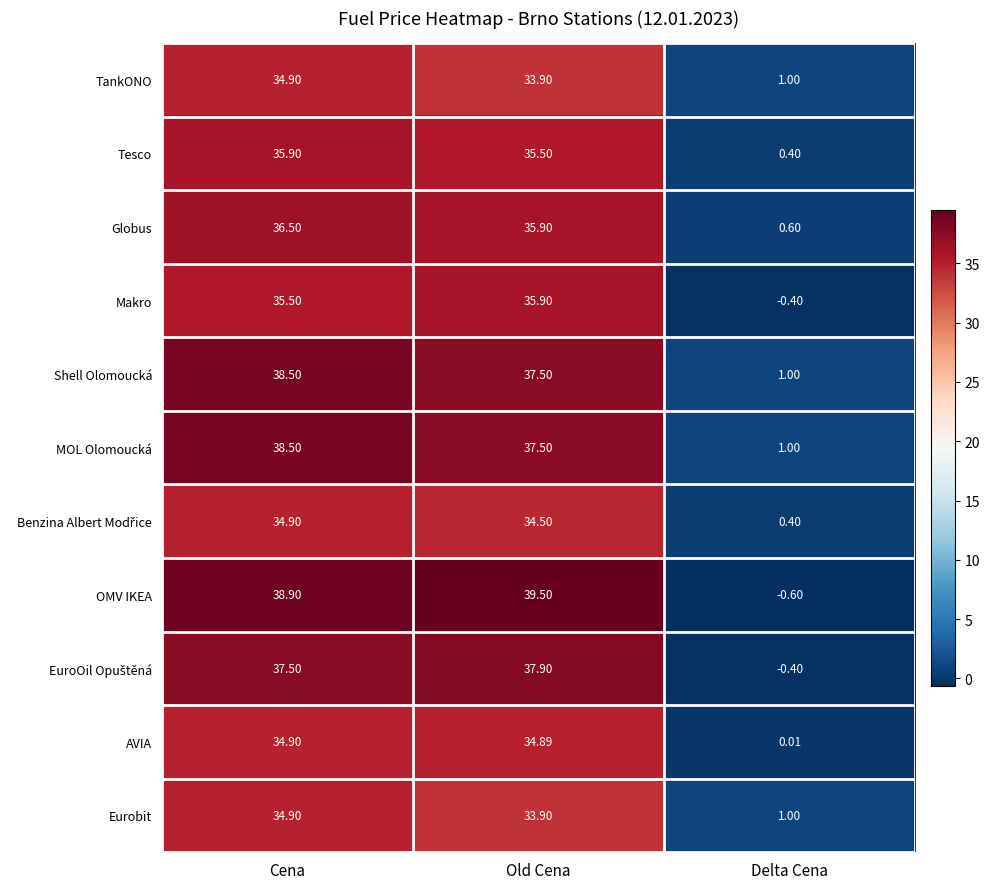

List the labels in order of Makro value, smallest first.

Delta Cena, Cena, Old Cena